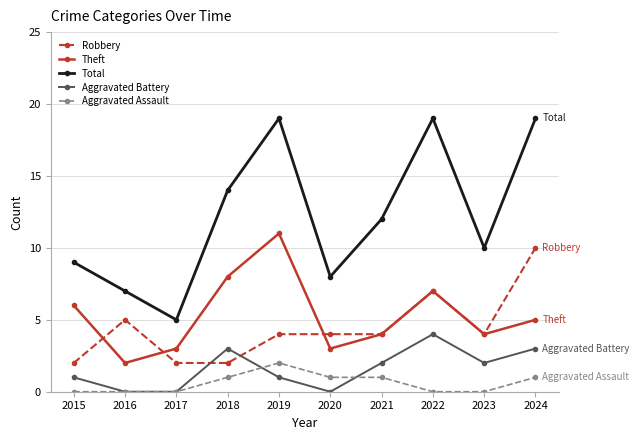

What is the difference between the highest and lowest values at 2017?

5